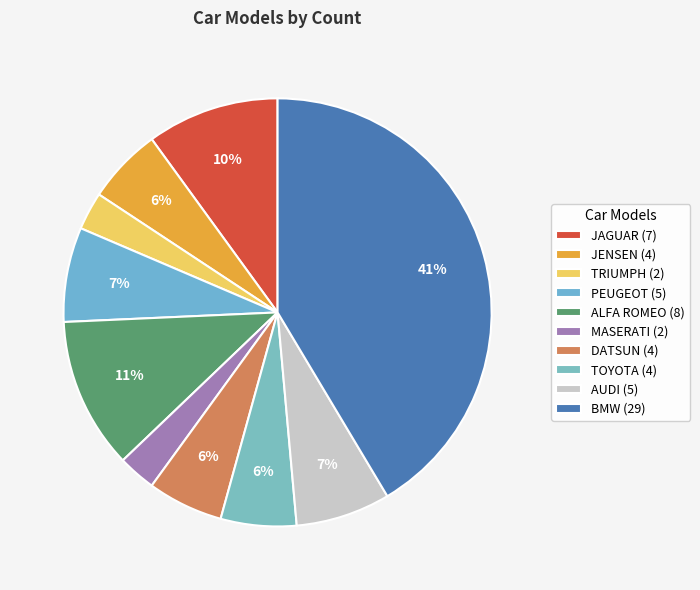

Which slice is the smallest?

TRIUMPH